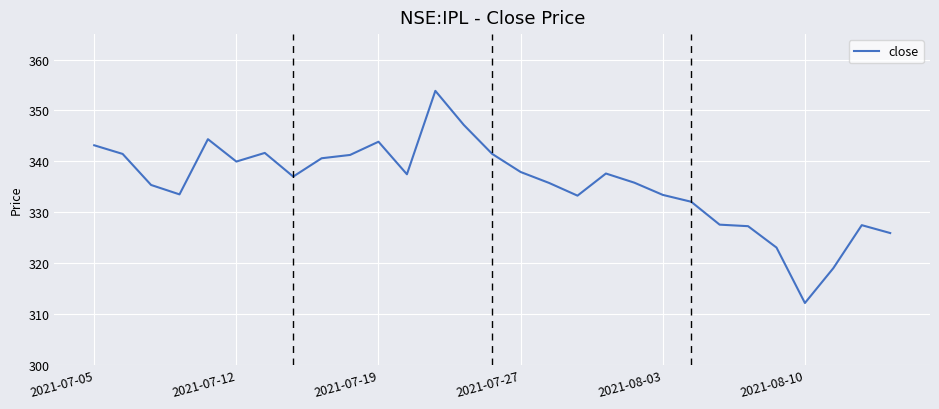

What is the maximum value shown in the chart?

353.9